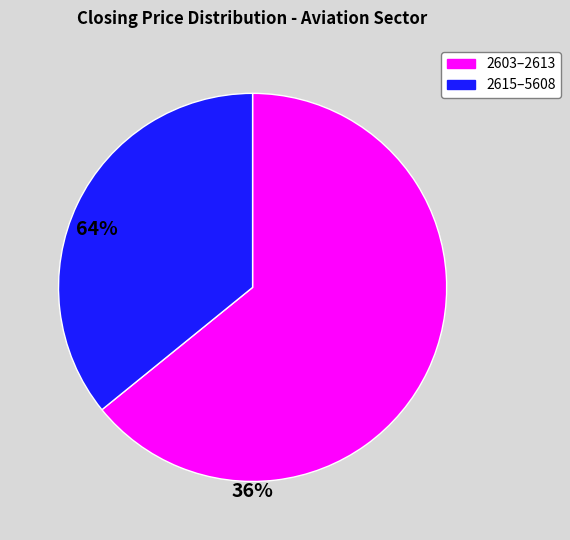

Does any single category account for the majority?

Yes